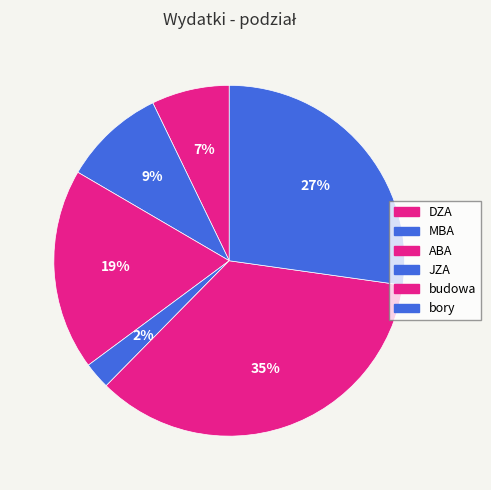

Rank the categories by value from highest to lowest.

budowa, bory, ABA, MBA, DZA, JZA